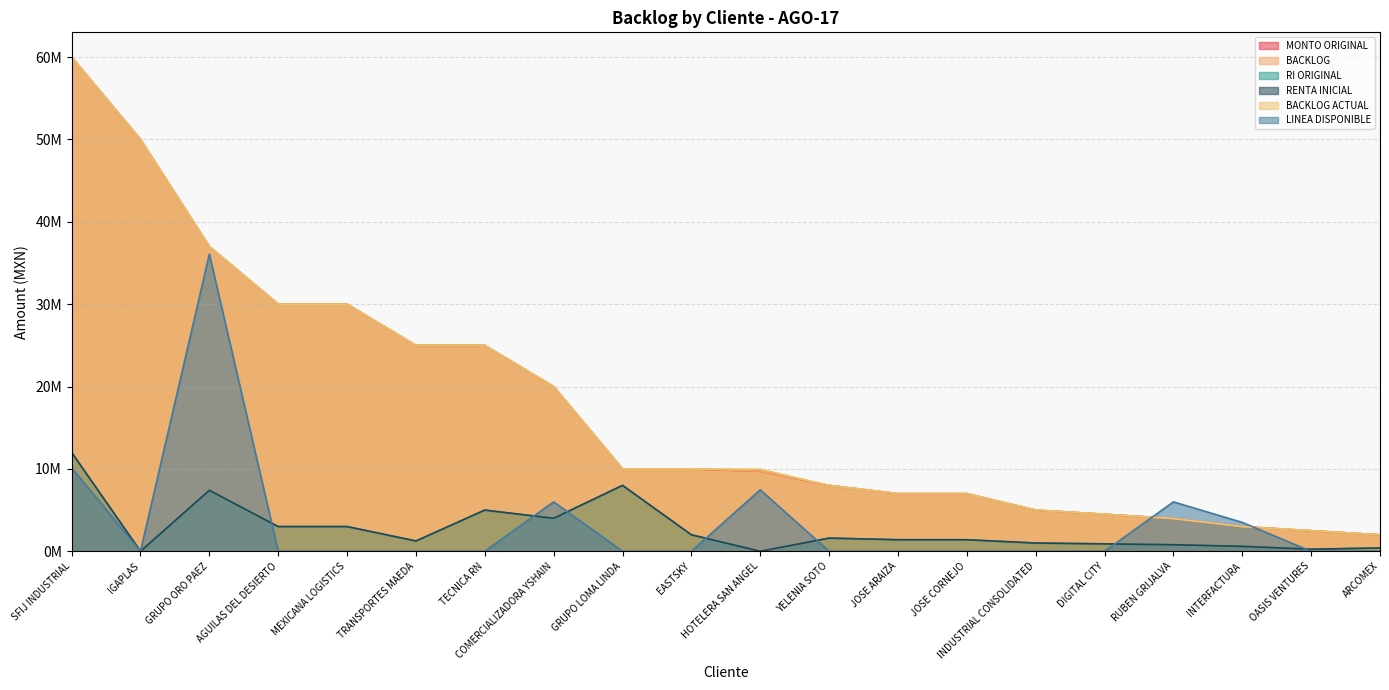

What is the difference between the maximum and minimum values in the BACKLOG series?

58000000.0